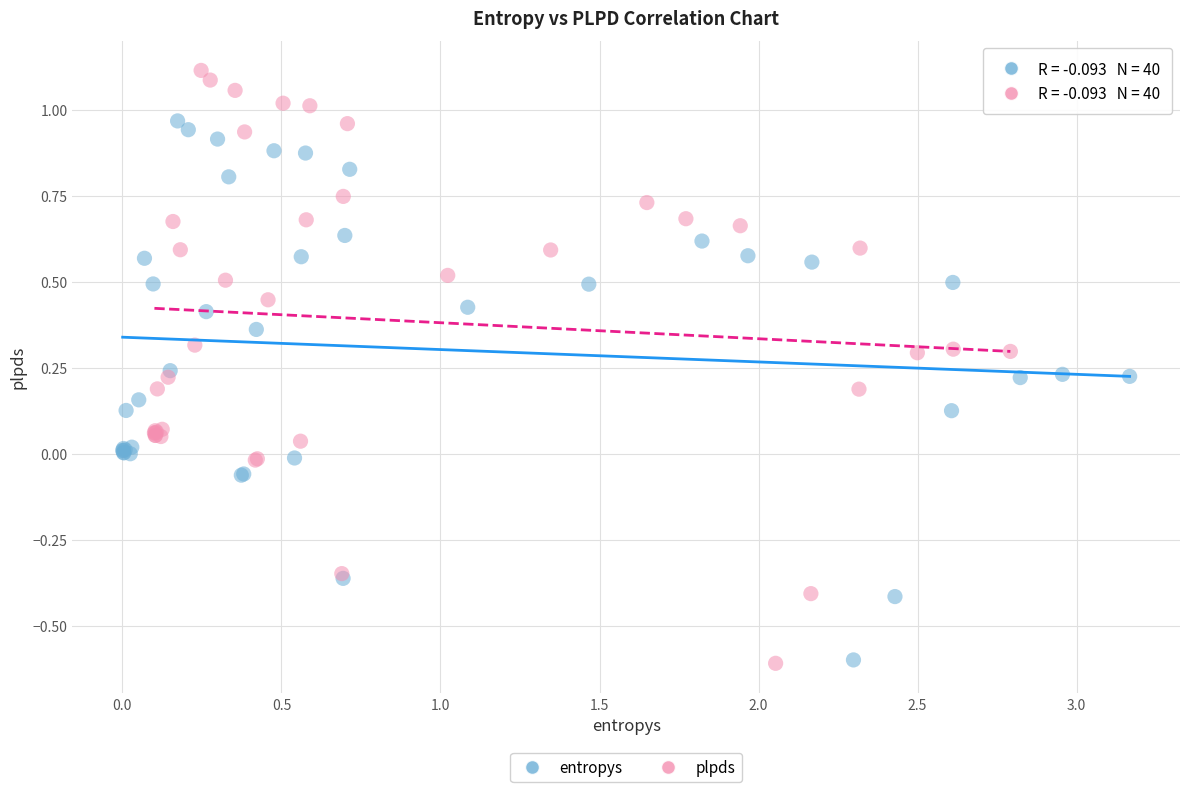

Which series contains the highest Y value?

plpds